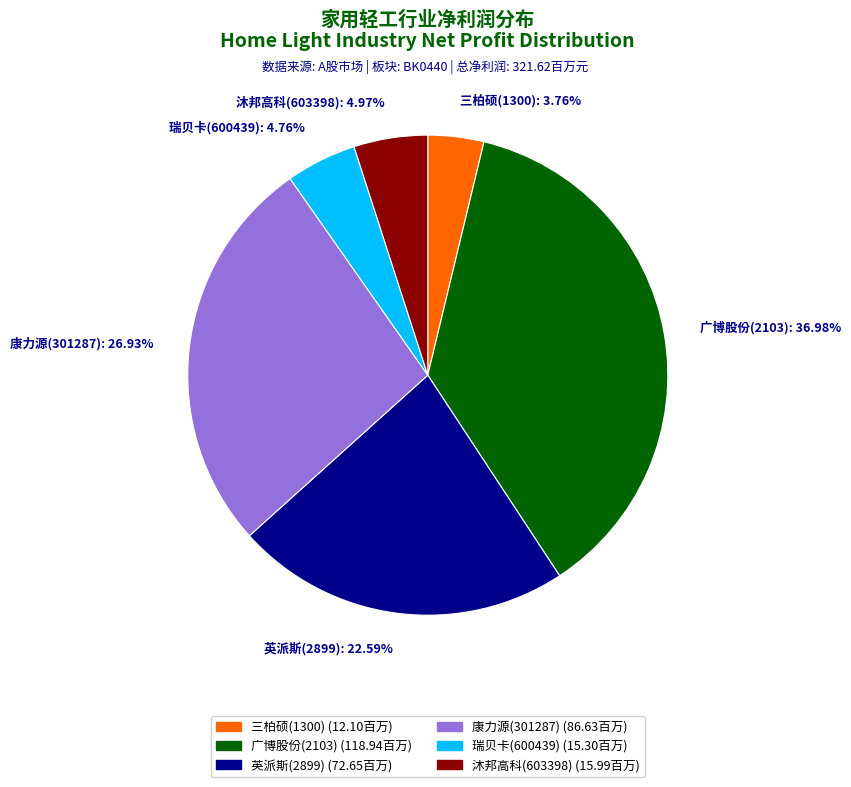

How many segments does this pie chart have?

6